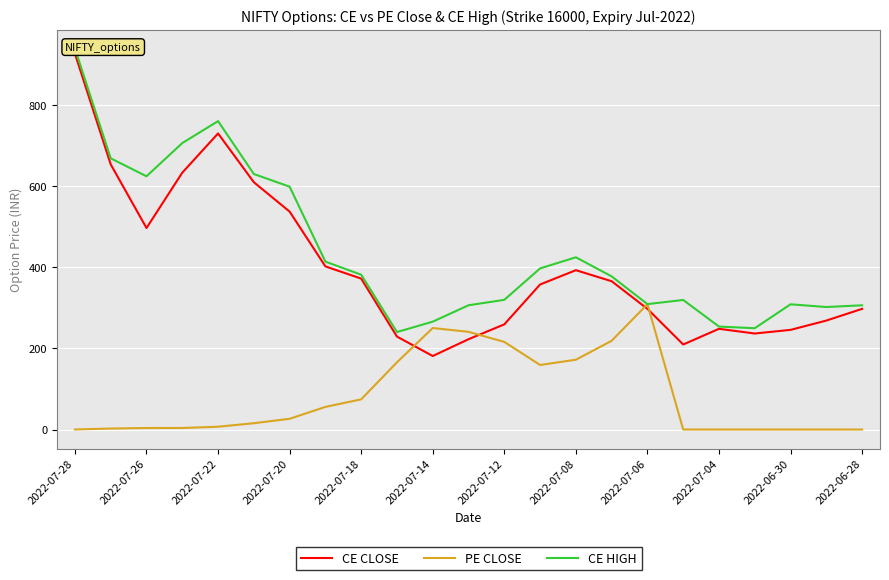

The CE CLOSE series shows 268.9 at 21. True or false?

True